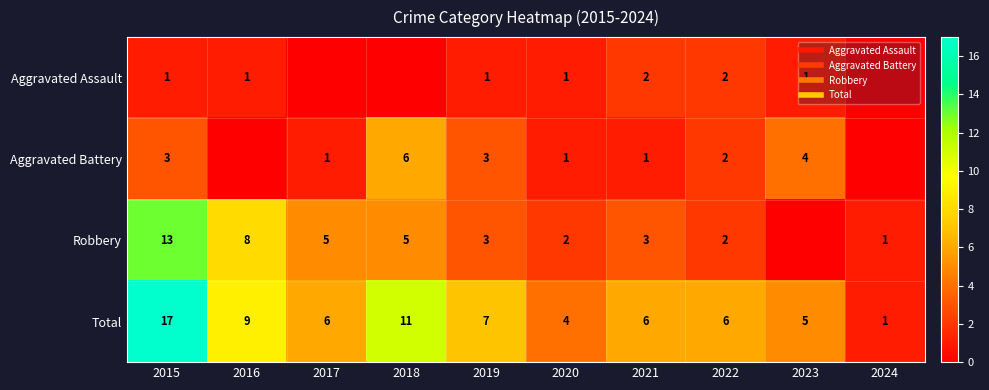

How many categories are shown in the chart?

10